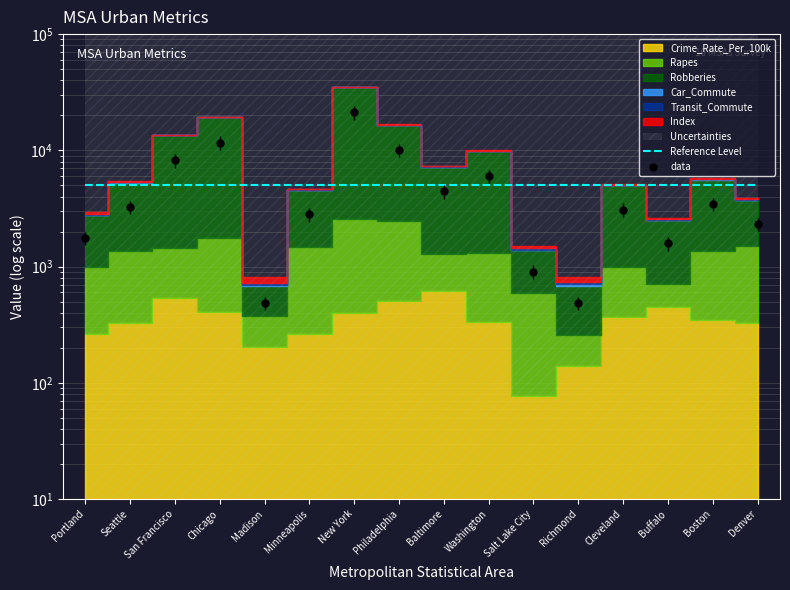

What is the total value across all series at San Francisco?

13182.1